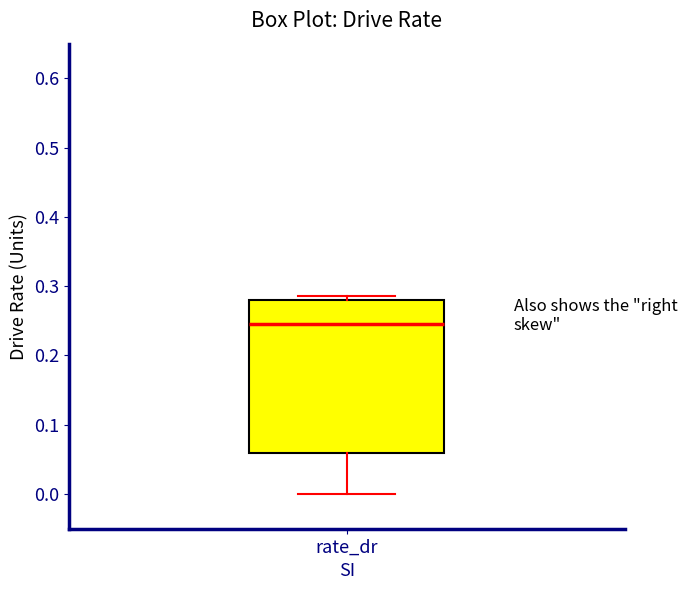

Read this box plot against the y-axis: the position of the median line, the range covered by the box, and the ends of both whiskers. The values are not printed on the chart, so give them approximately, as read against the axis.

median 0.24, box 0.06 to 0.28, whiskers 0.00 to 0.29